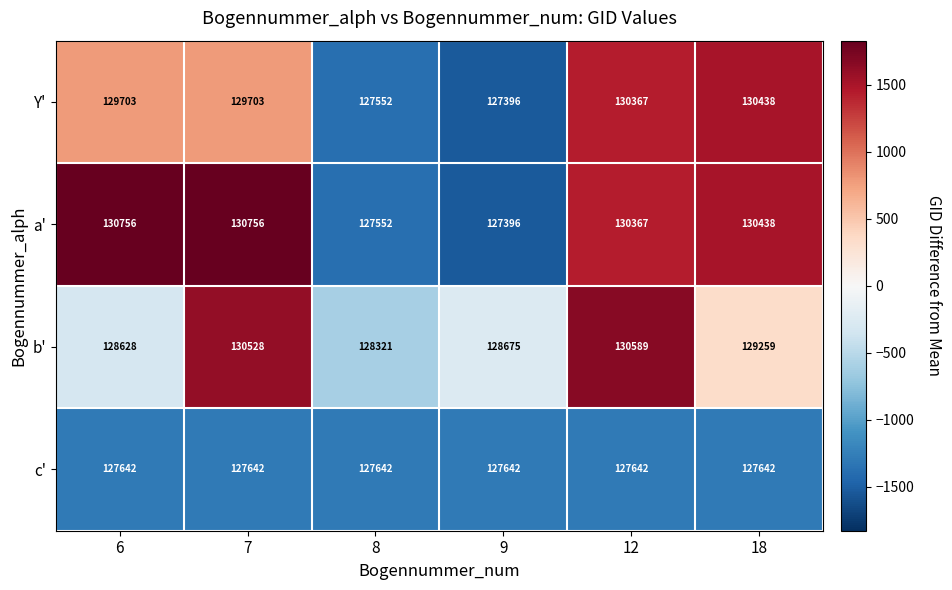

True or false: Y' has a value of 38242 at 18.

False